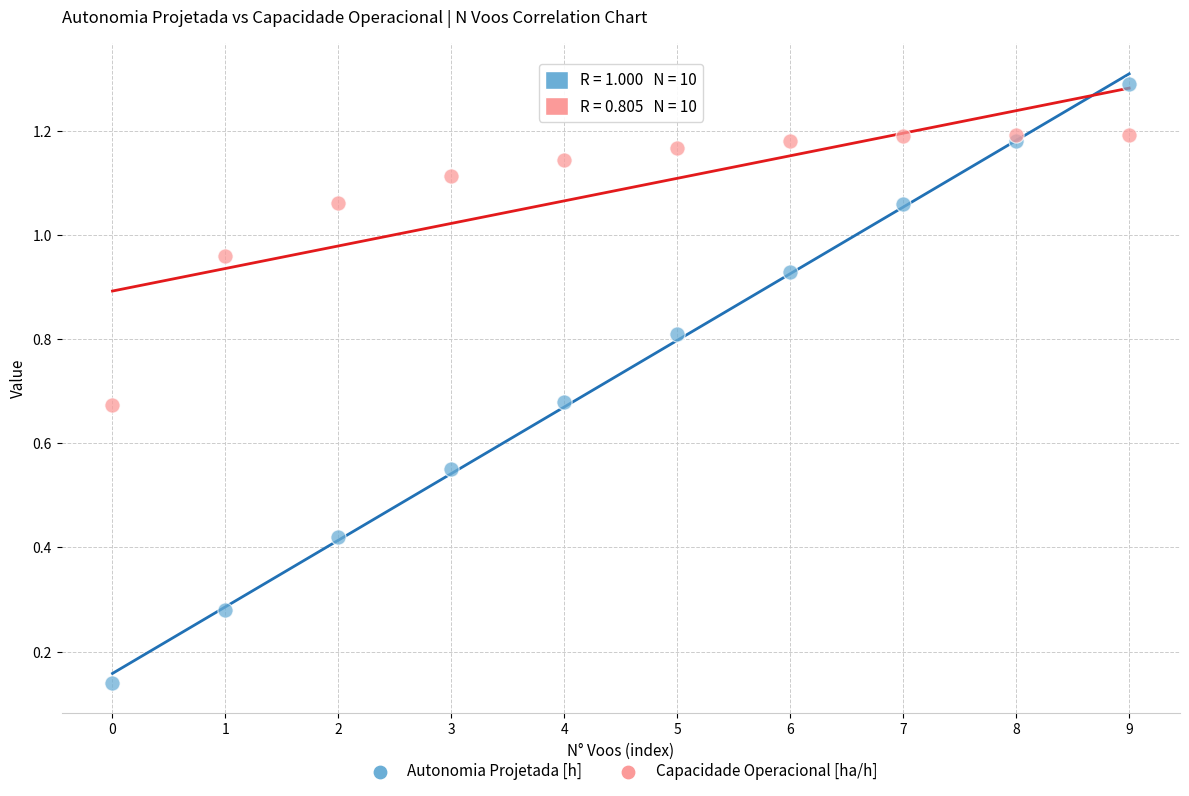

Which series reaches the minimum Y coordinate?

Autonomia Projetada [h]